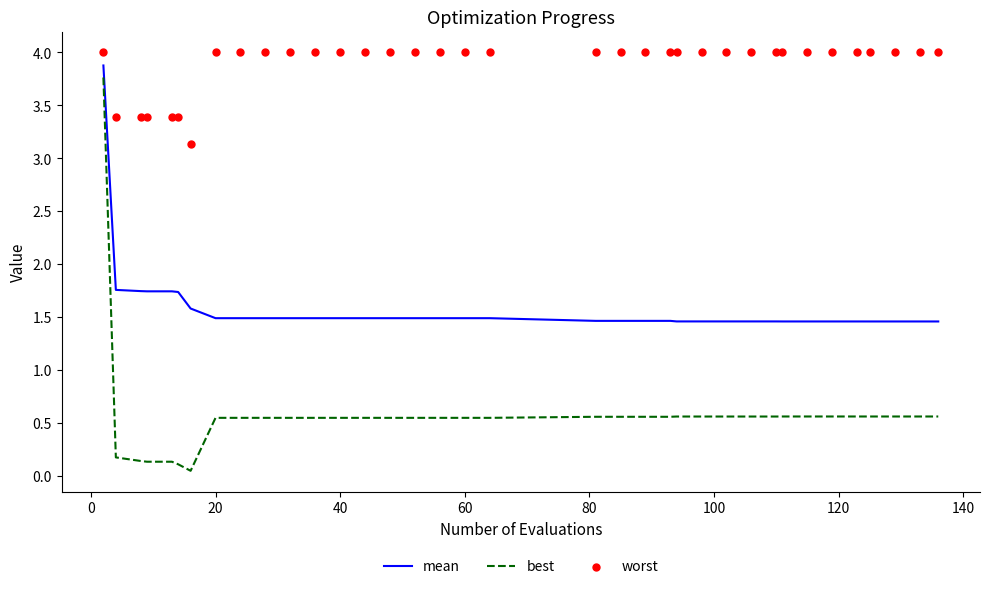

What is the maximum value for best?

3.8